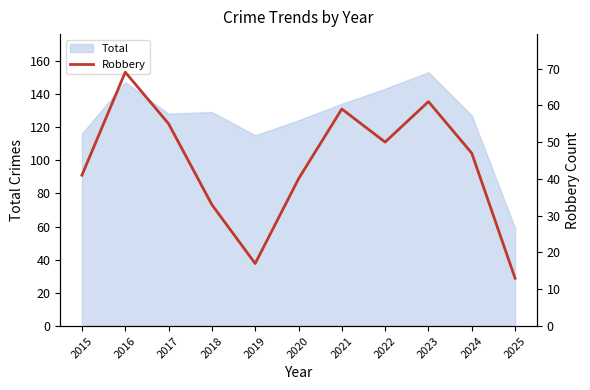

Where is the data nearest to the value 41?

2015